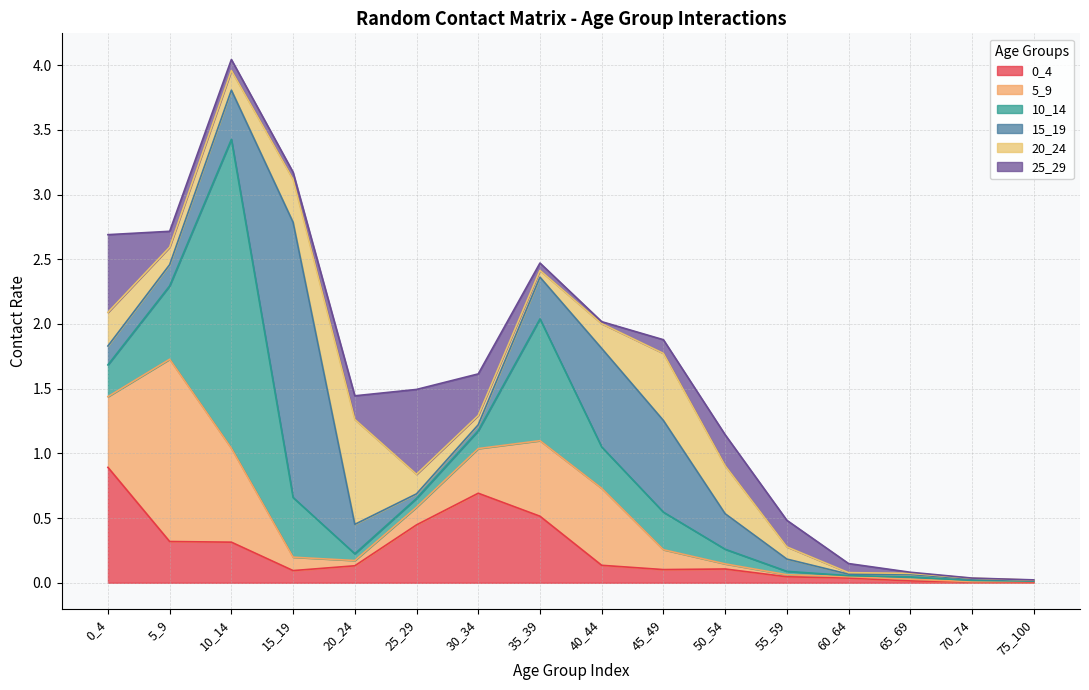

Count the number of categories in the chart.

16